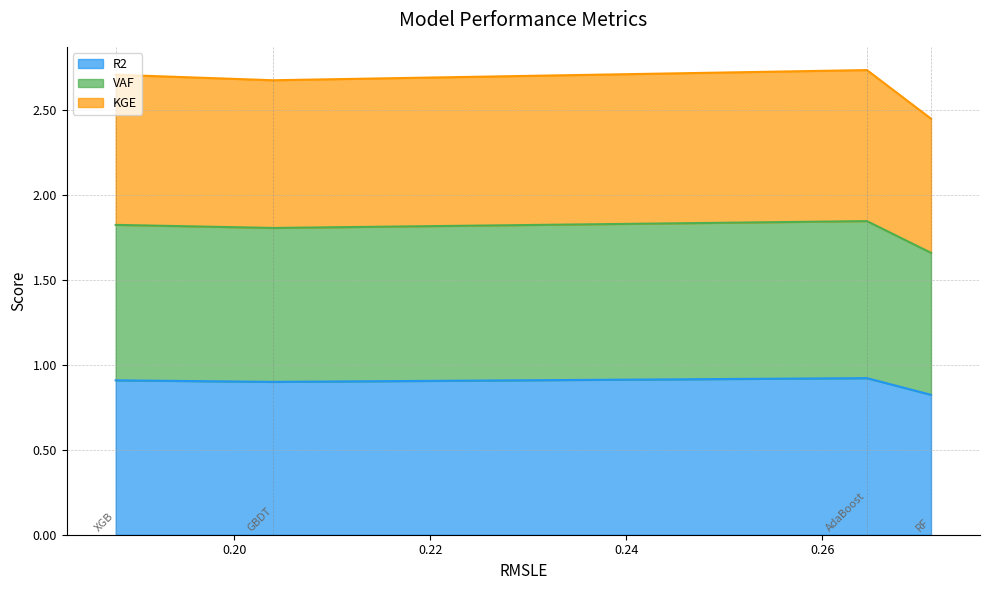

Which series has the largest total across all categories?

VAF